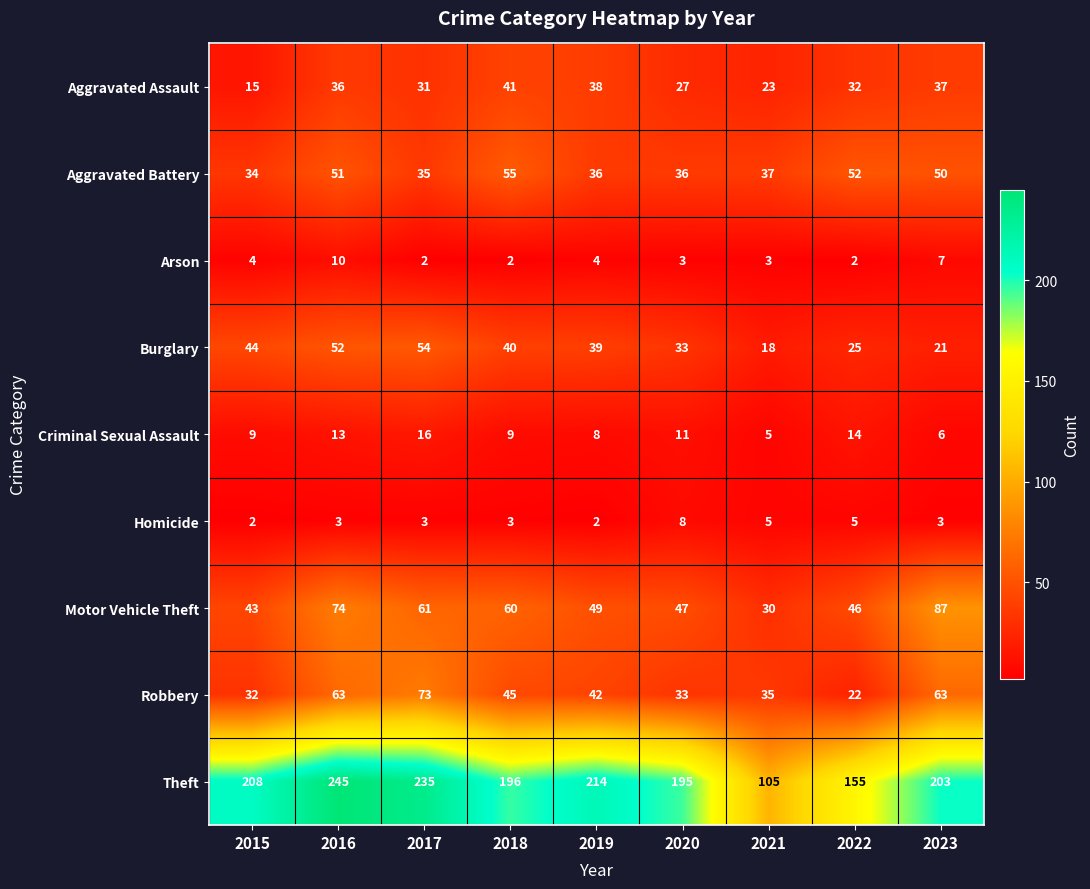

Which category has the lowest value in the Burglary series?

2021